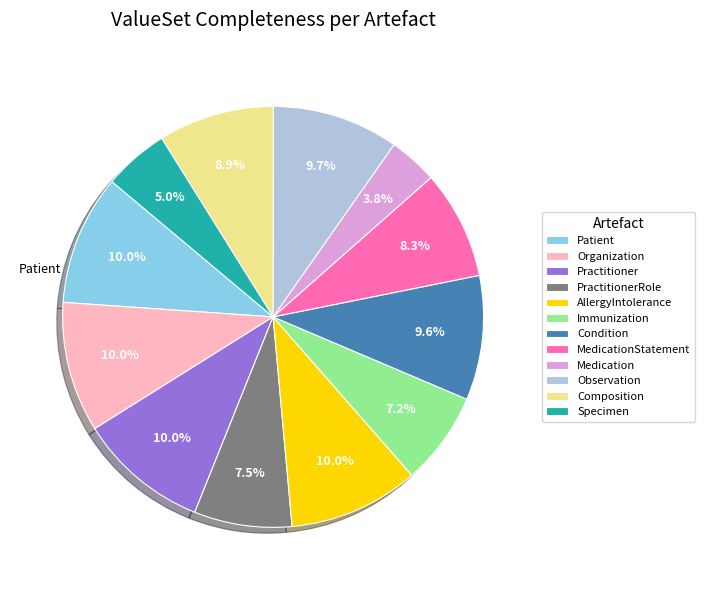

Combined, do AllergyIntolerance and Observation account for over 50%?

No